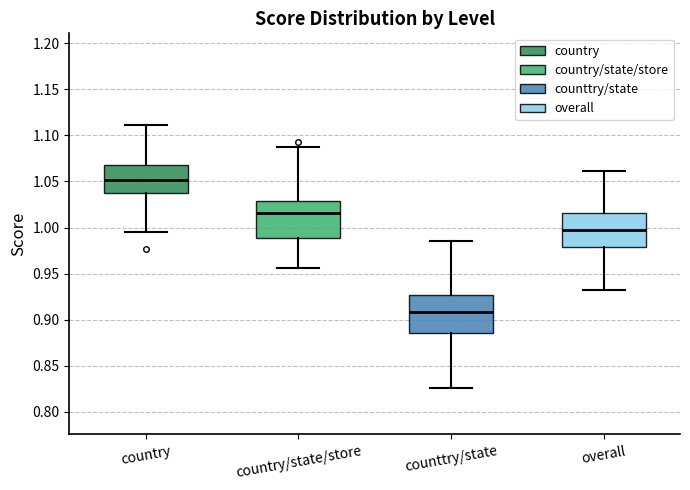

Which box's median line is the lowest?

counttry/state